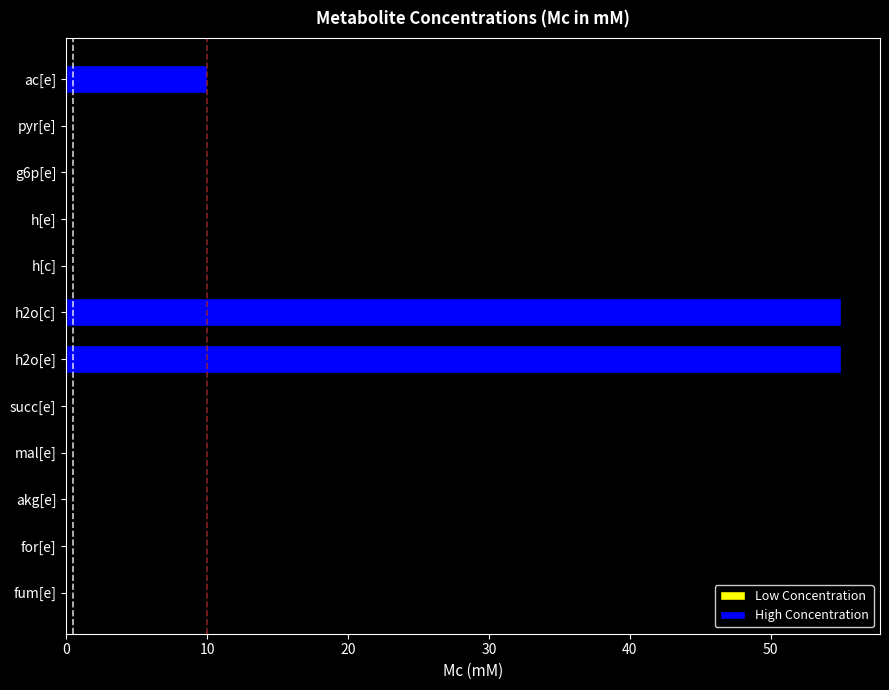

What value does the data have at ac[e]?

10.0